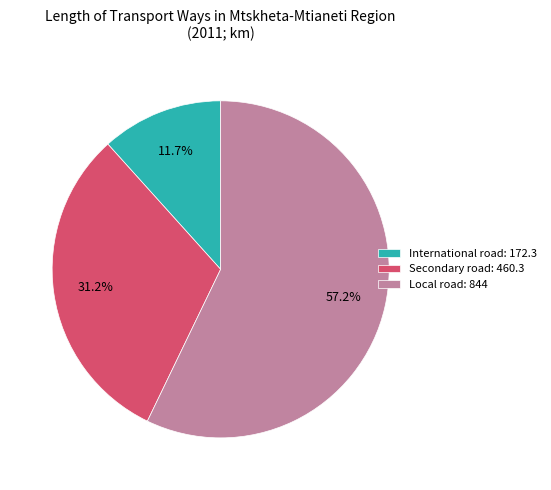

True or false: International road accounts for 6% of the total.

False